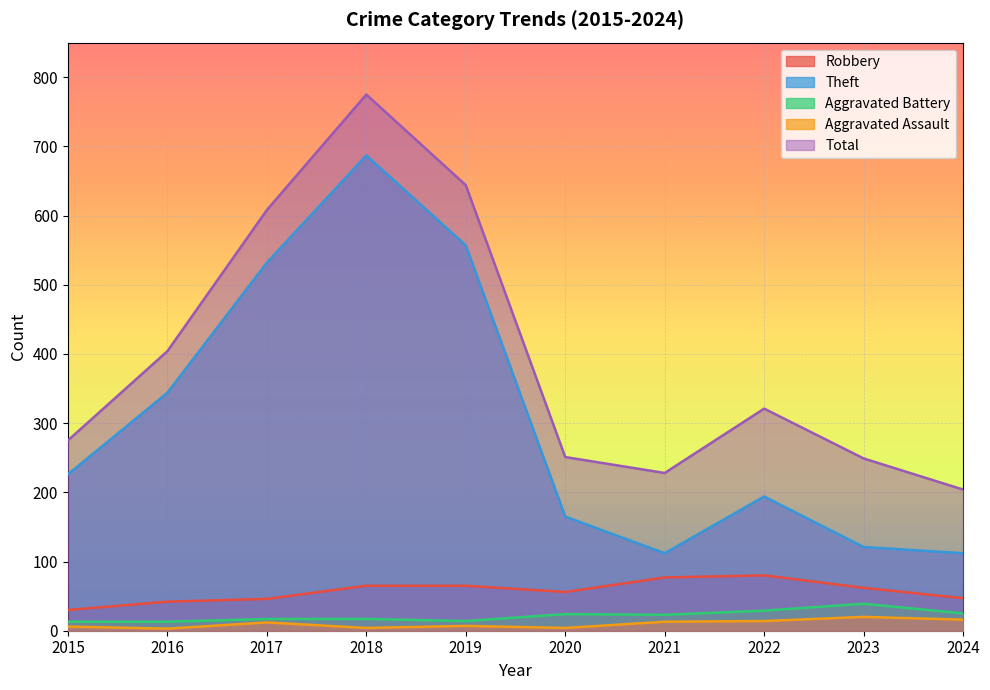

What is the difference between the Theft values at 2017 and 2021?

420